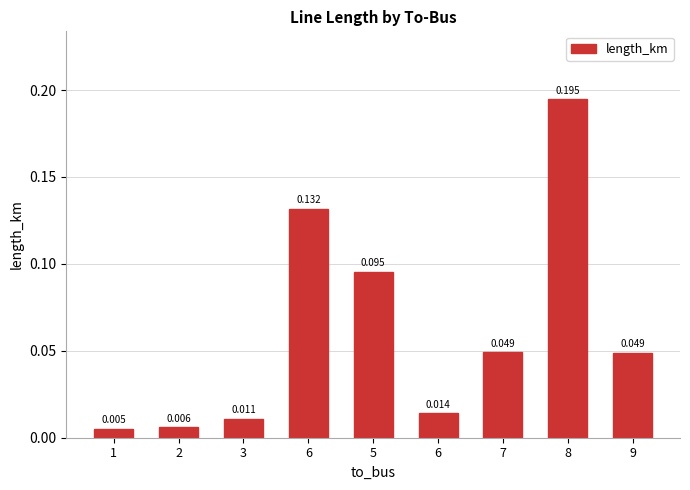

Does the chart contain stacked bars?

No